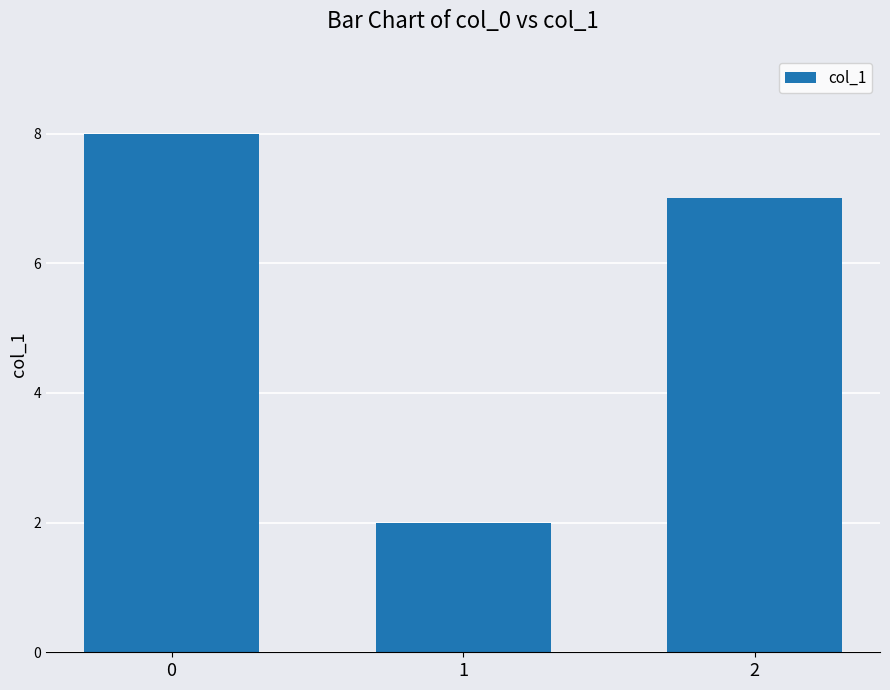

Reading right to left, extract all data points from this chart.

7	2	8